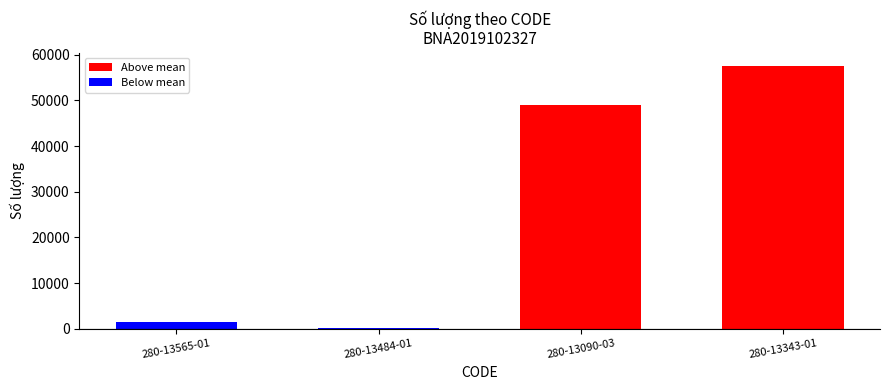

At which label does the data first exceed 48960?

280-13343-01